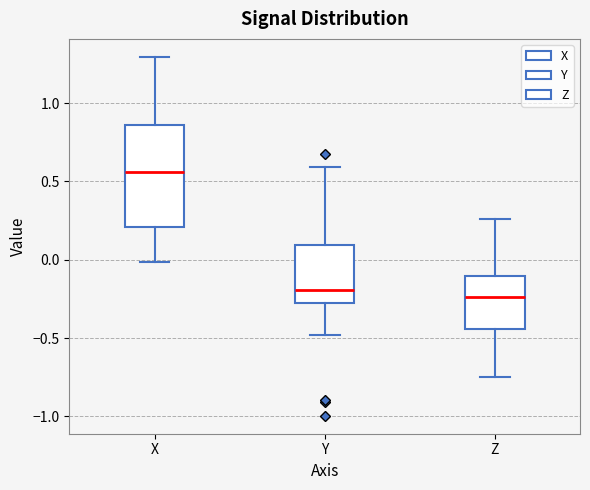

Which box is the tallest, from its lower edge to its upper edge?

X